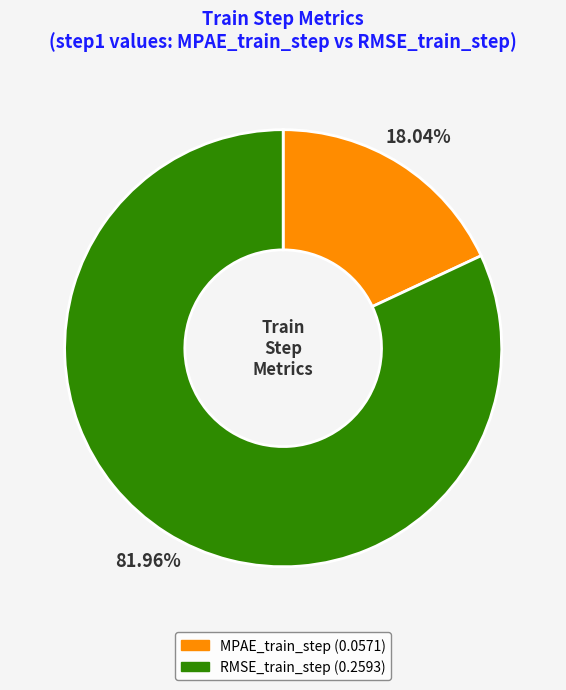

To the nearest percent, what is the difference between the RMSE_train_step and MPAE_train_step slice percentages?

64%